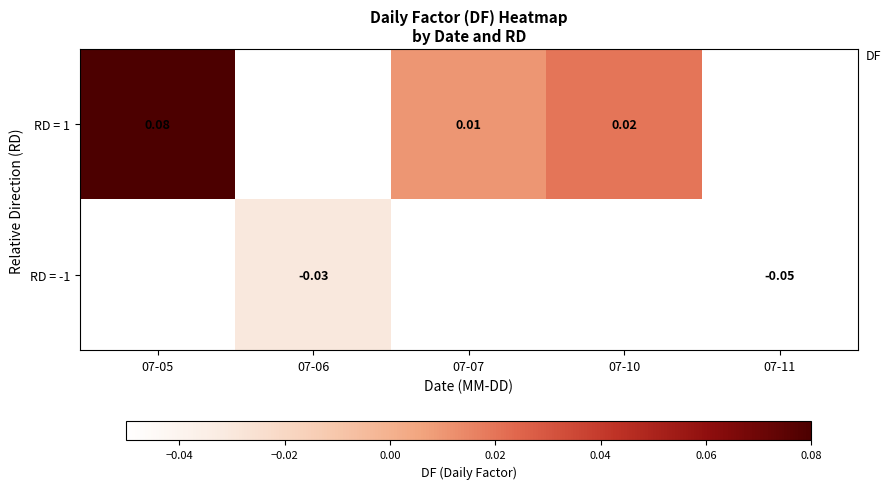

What is the maximum value for RD = 1?

0.1